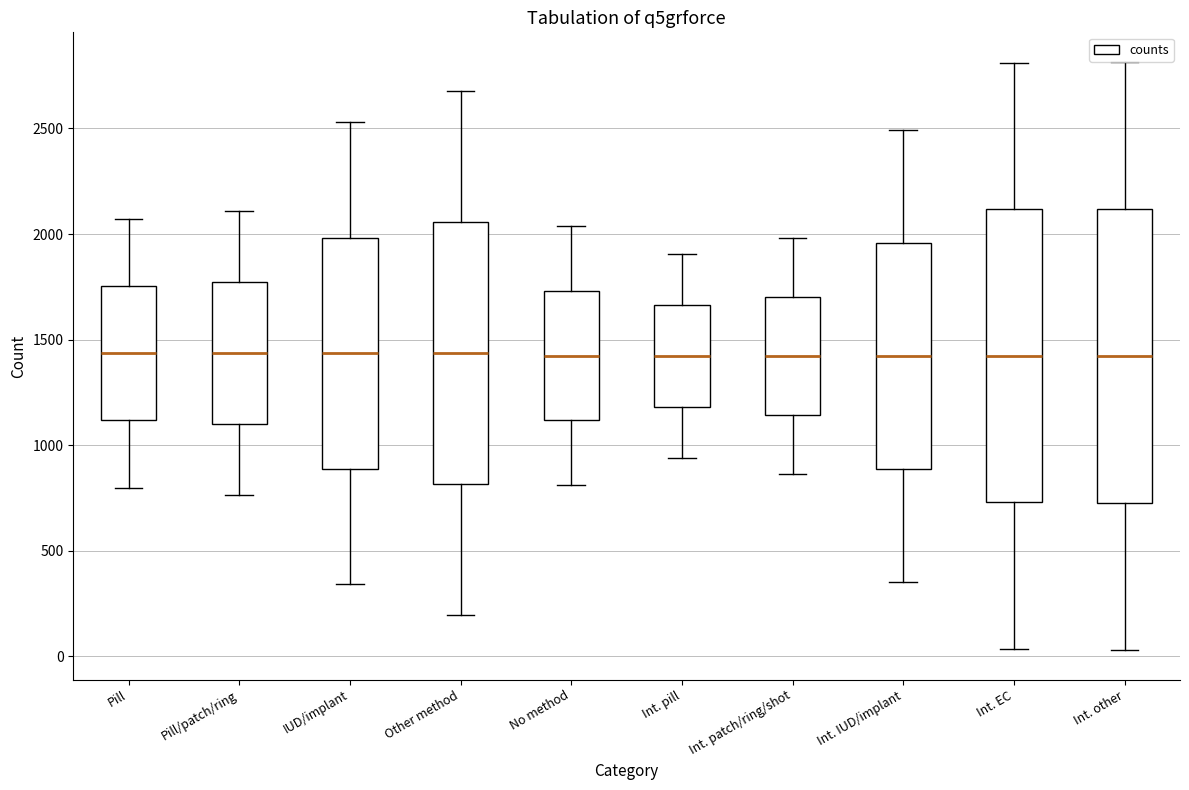

Reading left to right, transcribe this box plot: for each box, give where its median line is, the range the box spans, and where its two whiskers end, as read against the y-axis. The values are not printed on the chart, so give them approximately, as read against the axis.

Pill: median 1450, box 1100 to 1750, whiskers 800 to 2050
Pill/patch/ring: median 1450, box 1100 to 1750, whiskers 750 to 2100
IUD/implant: median 1450, box 900 to 2000, whiskers 350 to 2550
Other method: median 1450, box 800 to 2050, whiskers 200 to 2700
No method: median 1400, box 1100 to 1750, whiskers 800 to 2050
Int. pill: median 1400, box 1200 to 1650, whiskers 950 to 1900
Int. patch/ring/shot: median 1400, box 1150 to 1700, whiskers 850 to 2000
Int. IUD/implant: median 1400, box 900 to 1950, whiskers 350 to 2500
Int. EC: median 1400, box 750 to 2100, whiskers 50 to 2800
Int. other: median 1400, box 750 to 2100, whiskers 50 to 2800